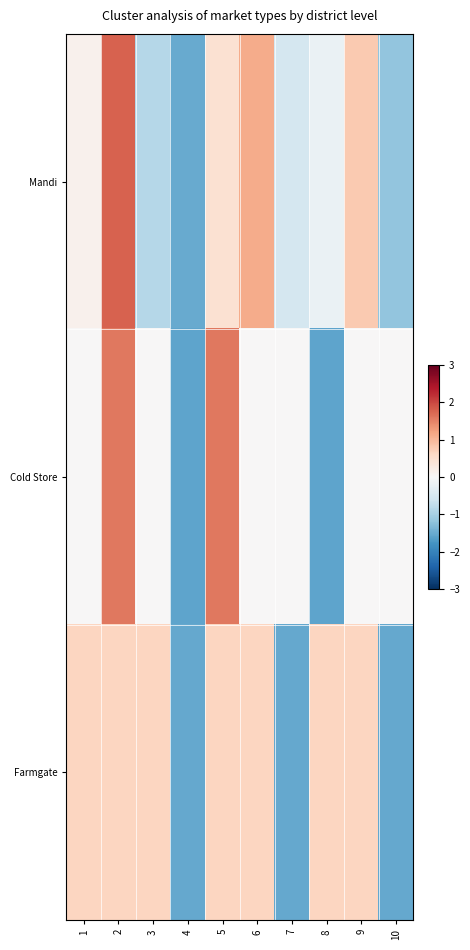

Rank the series by their average value, from highest to lowest.

Farmgate, Cold Store, Mandi